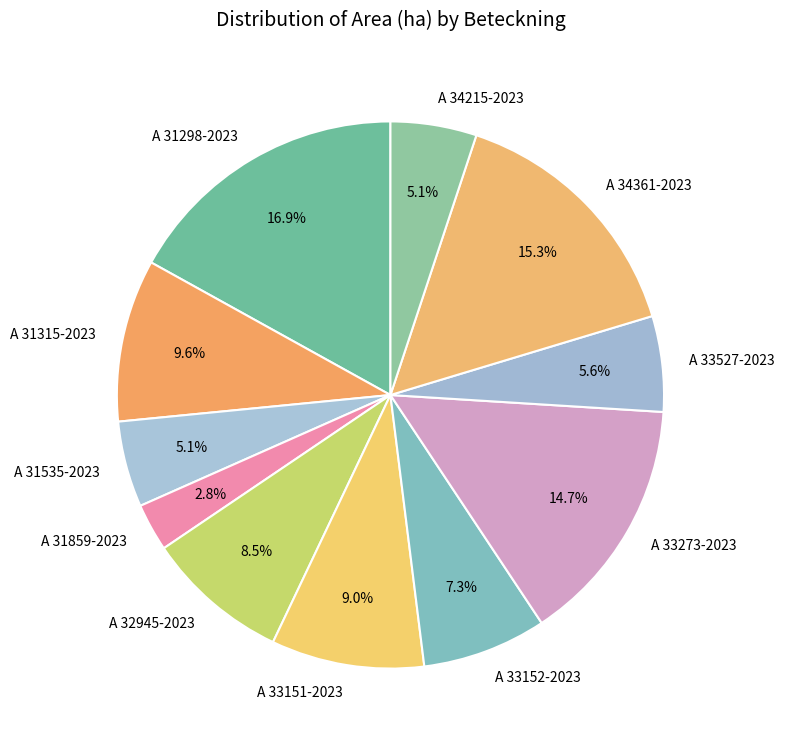

Which category has the biggest portion of the pie?

A 31298-2023